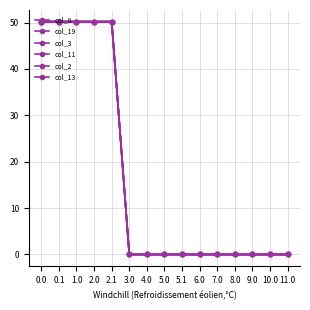

Is it true that col_8 equals 22.1 at 2.1?

False